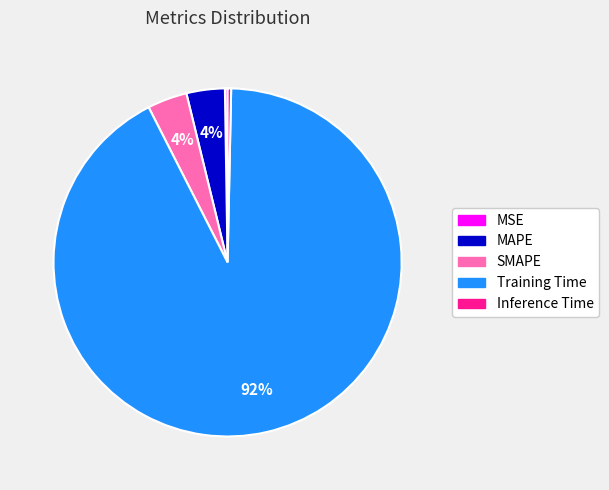

True or false: SMAPE accounts for 4% of the total.

True